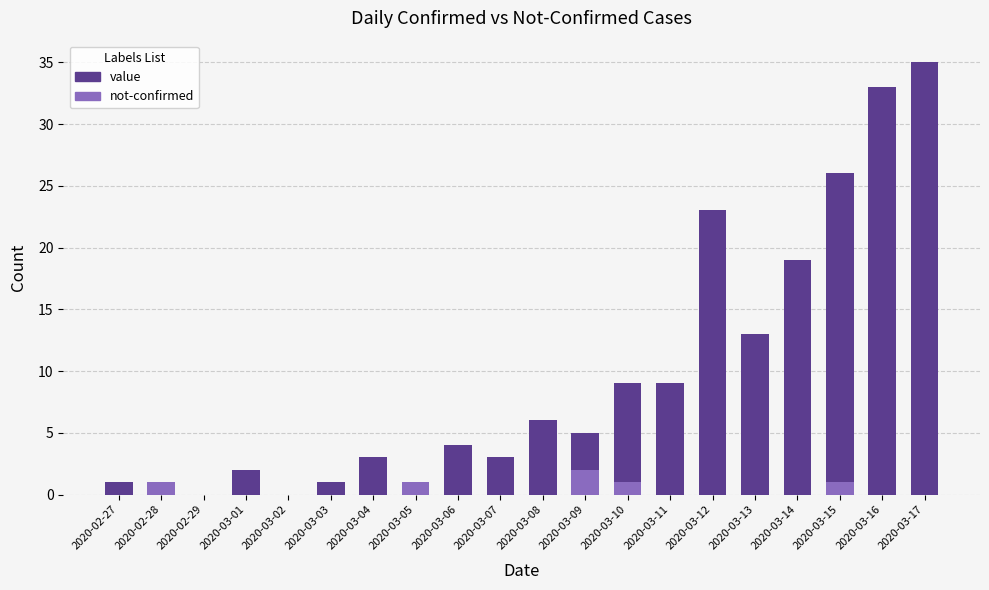

How many bars are there in total?

40